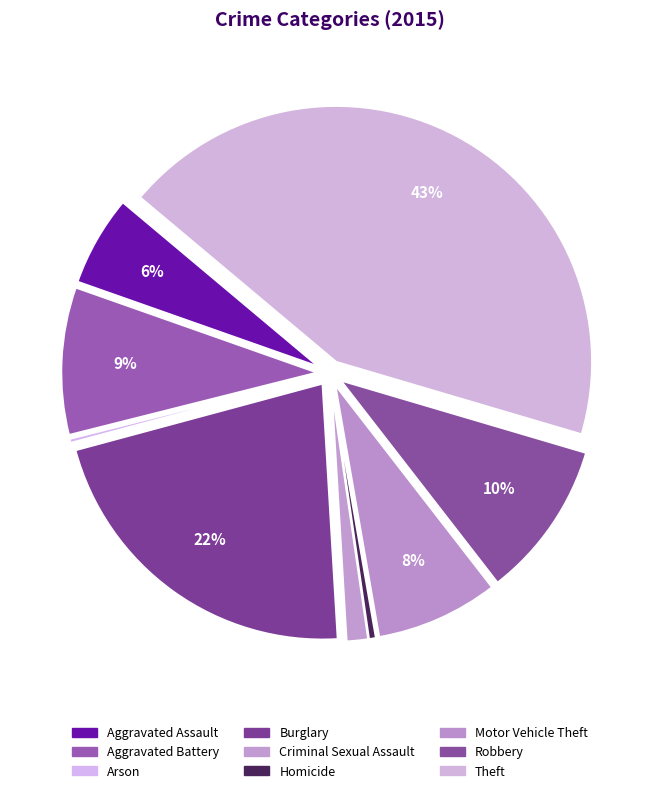

Is there any slice that represents more than half of the pie?

No